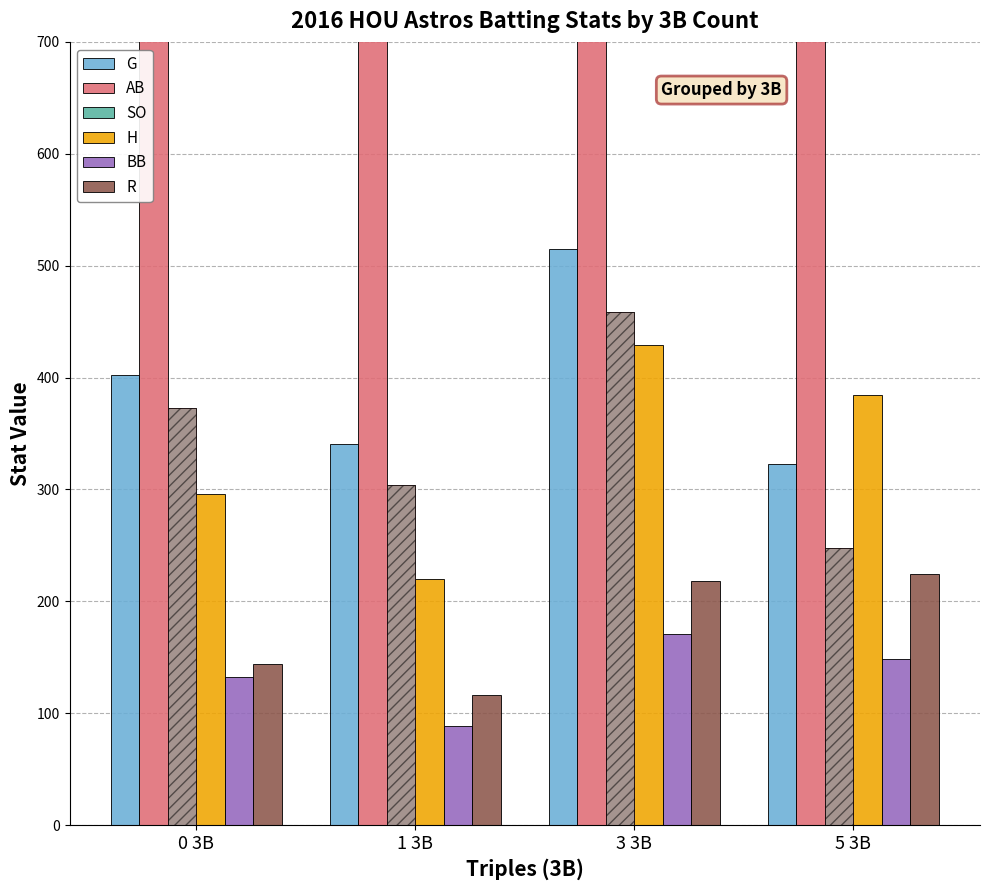

What is the label of the 2nd bar from the left?

1 3B